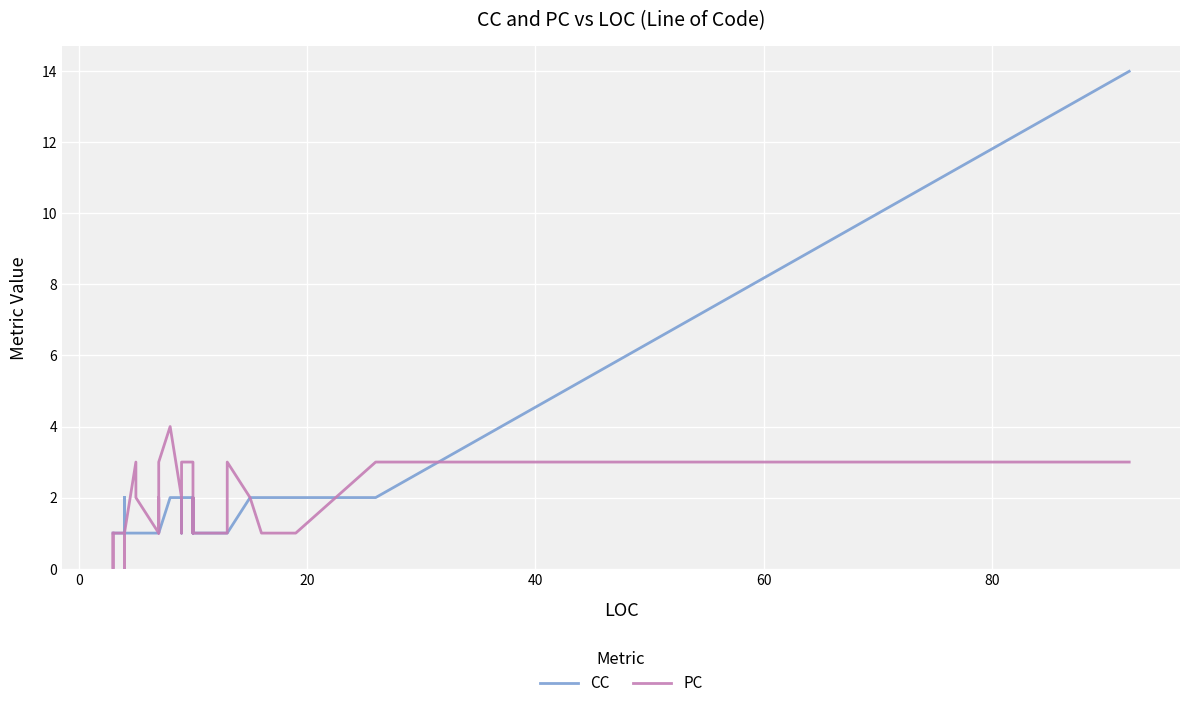

Which series has the largest total across all categories?

CC